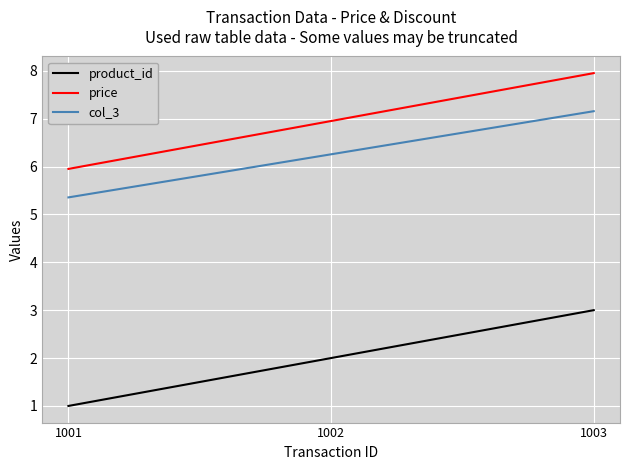

Is it true that product_id equals 0.5 at 1001?

False